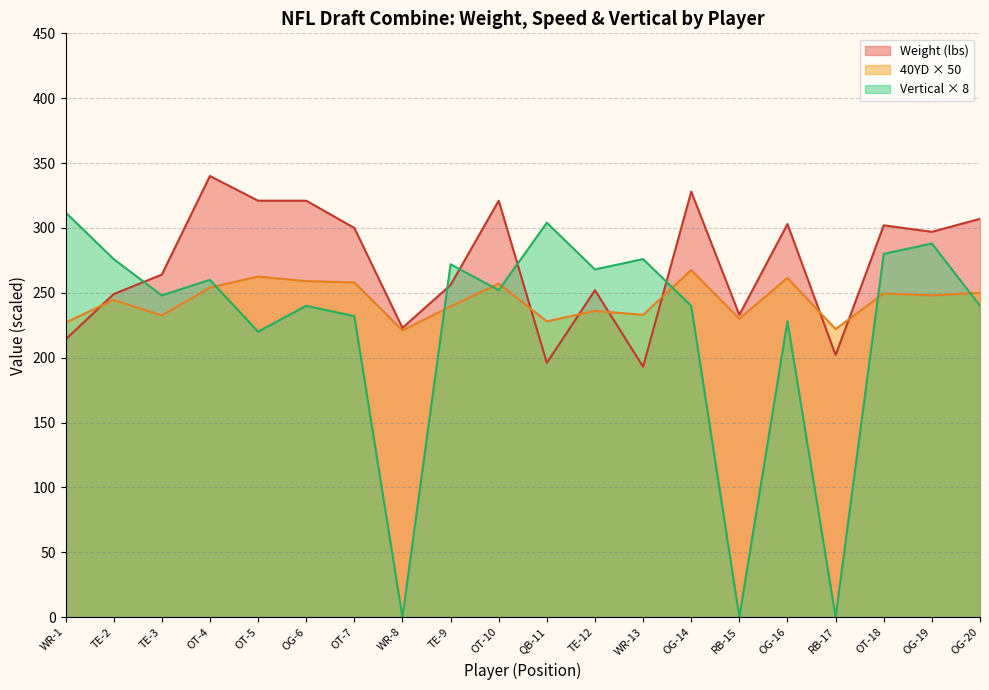

Which category has the highest value in the Avg Vertical x 8 series?

WR-1